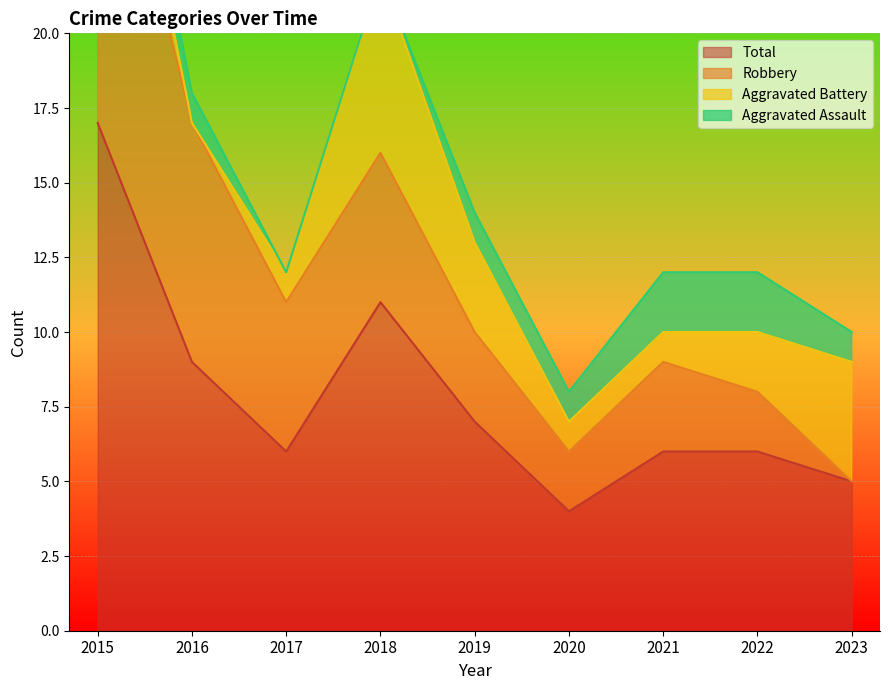

True or false: Total and Robbery intersect in this chart.

False